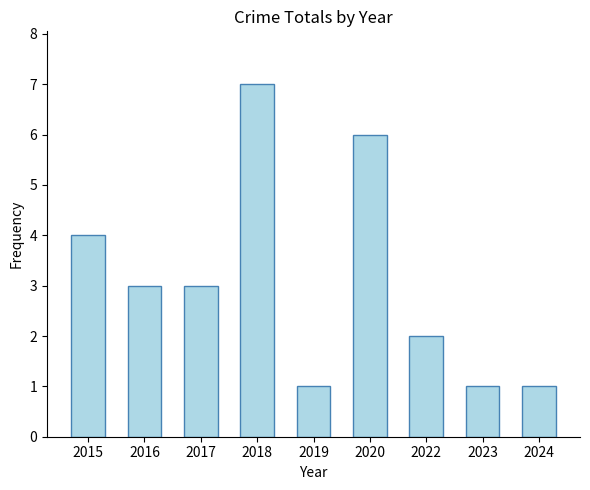

Reading left to right, list all the values displayed in this chart.

4	3	3	7	1	6	2	1	1